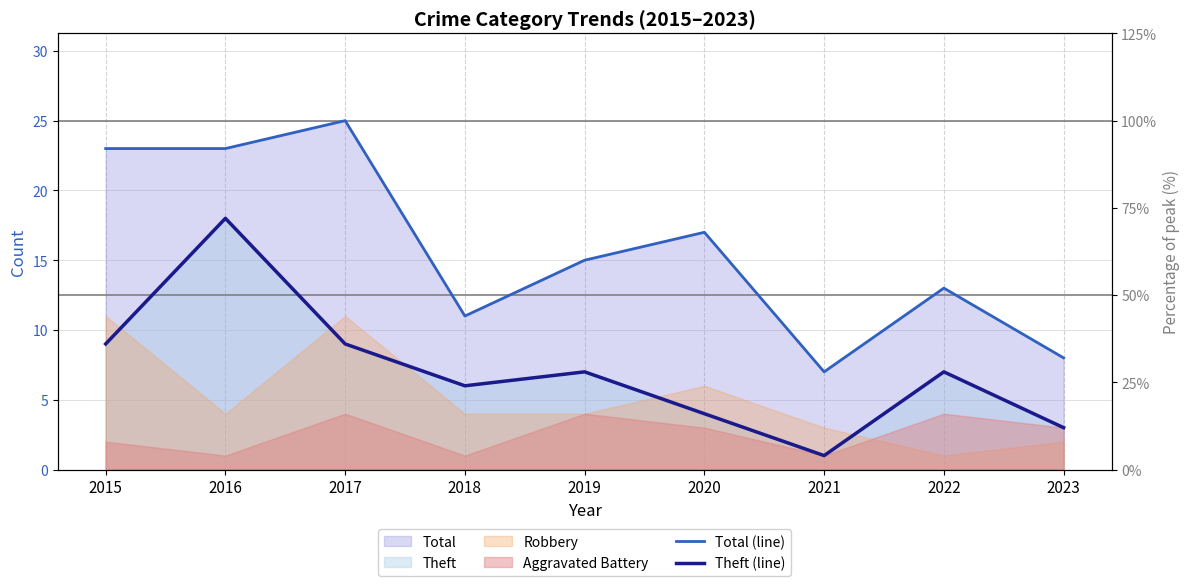

What is the average value of the Theft (line) series?

7